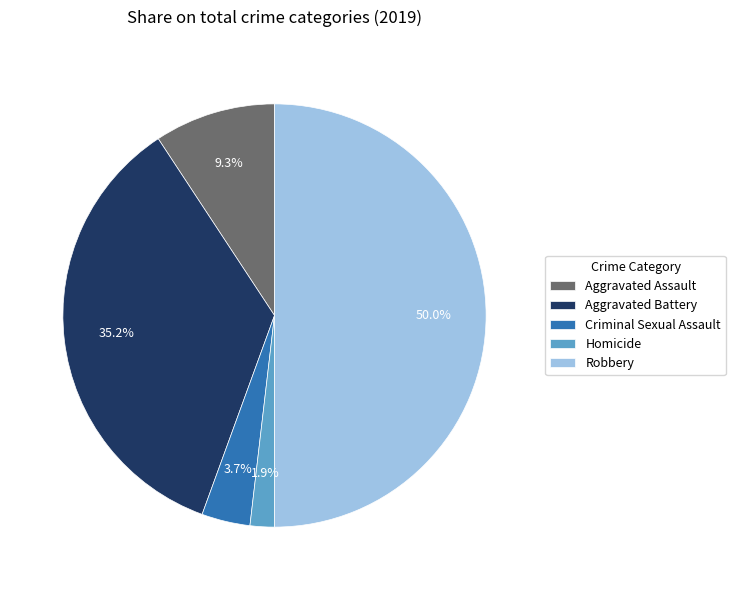

What is the smallest slice in the pie chart?

Homicide